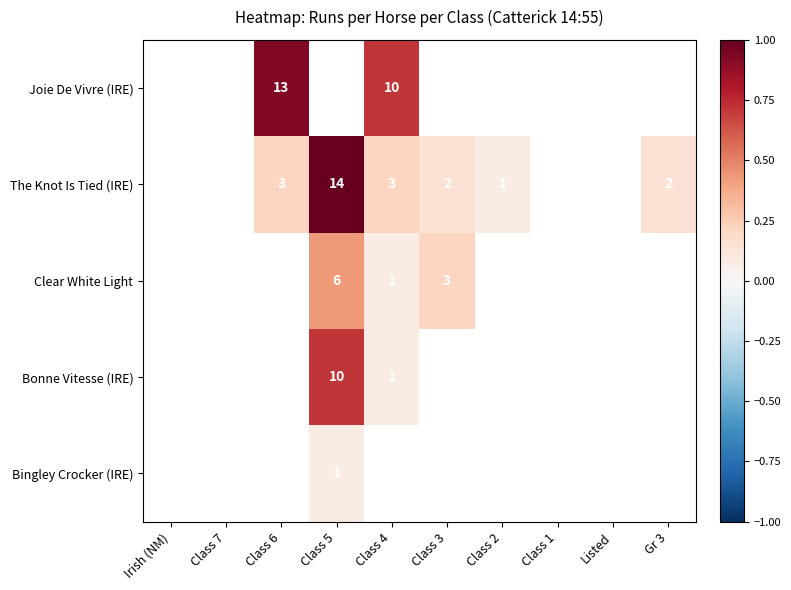

The value of Bonne Vitesse (IRE) at Class 4 is 1. True or false?

True